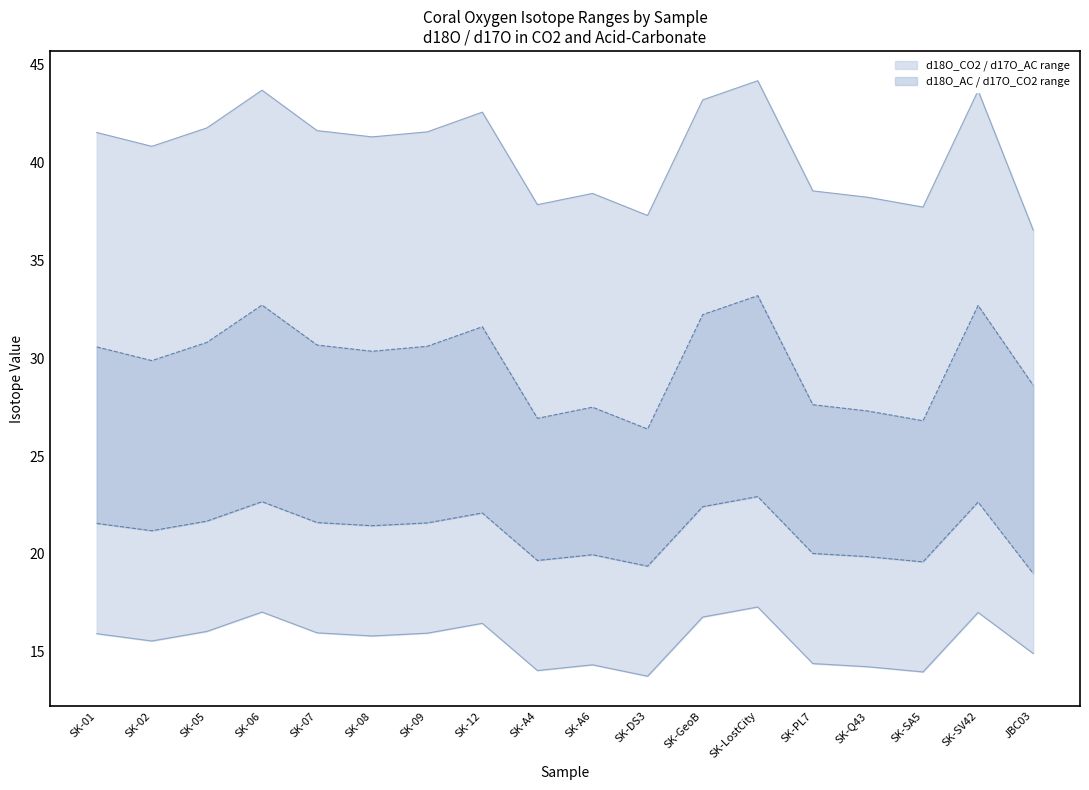

At SK-SV42, list the series in order from largest to smallest.

d18O_CO2, d18O_AC, d17O_CO2, d17O_AC